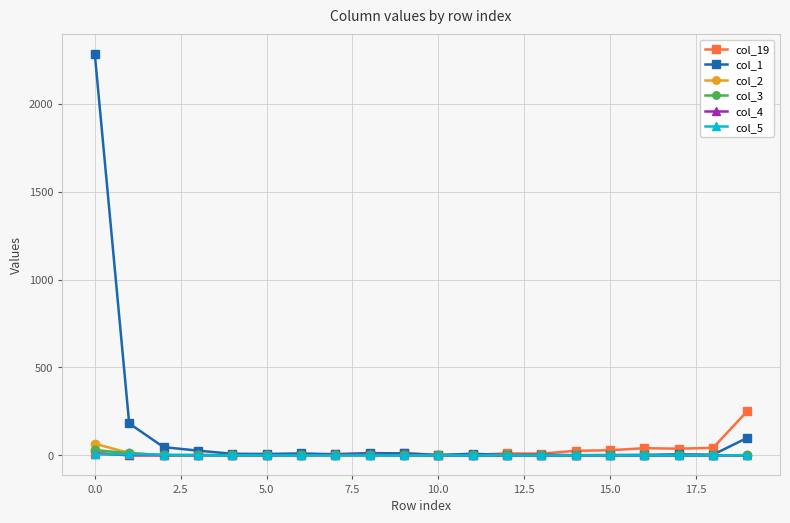

What is the value of the col_19 point at the 17th from the left?

41